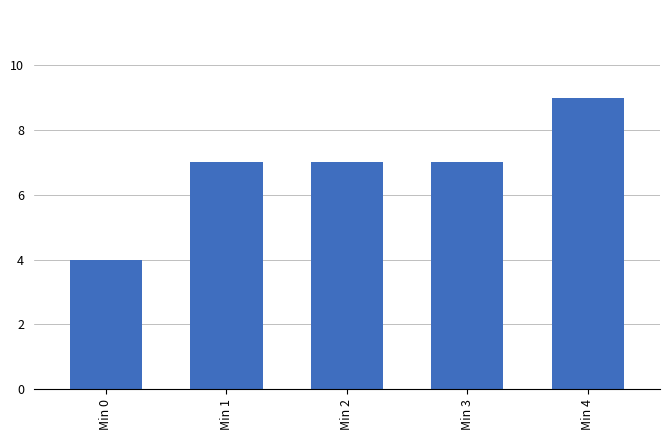

How many data points does each series have?

5